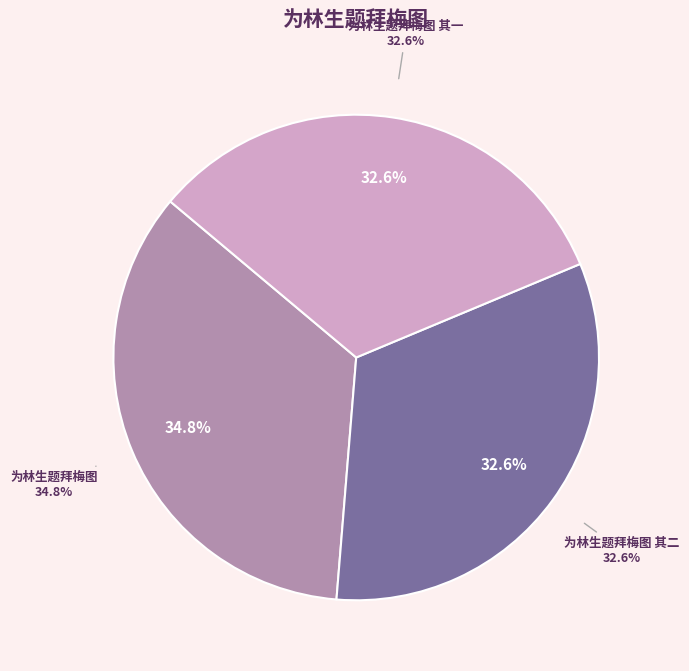

True or false: 为林生题拜梅图 其二 accounts for 33% of the total.

True